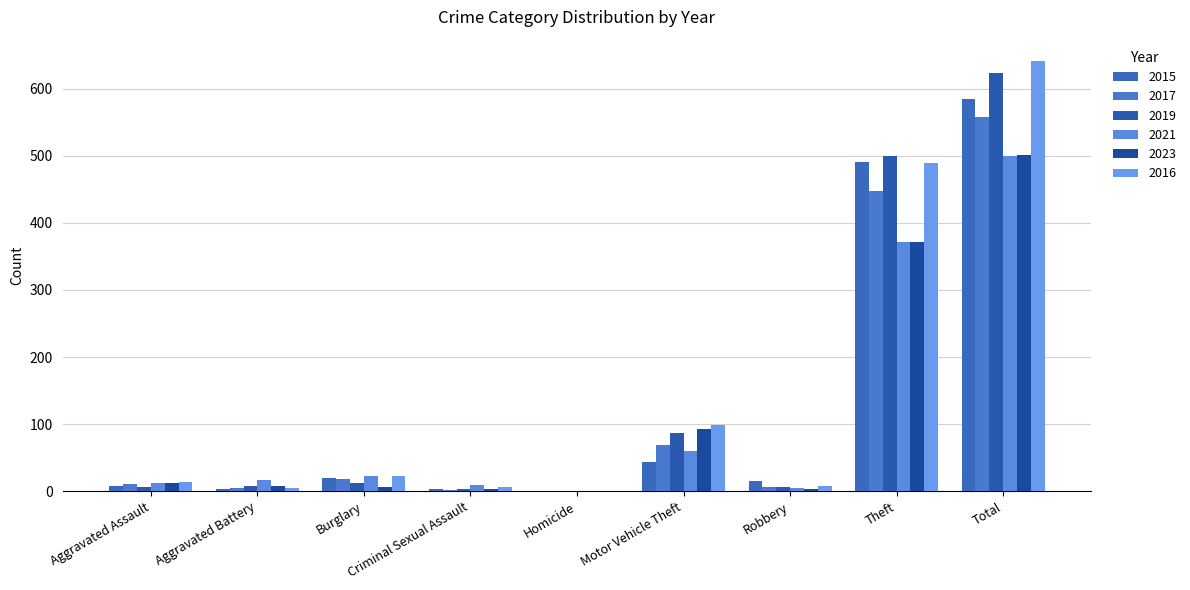

Which category has the lowest value in the 2017 series?

Homicide